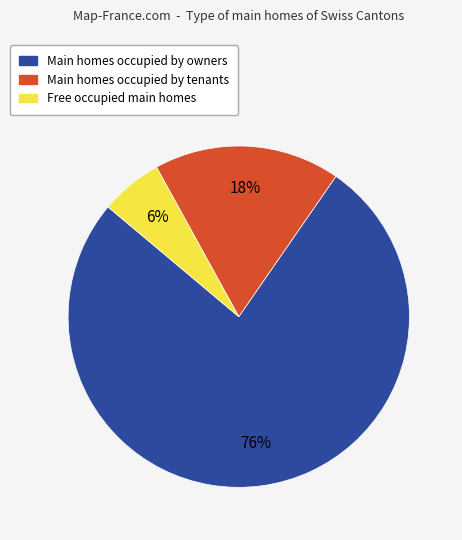

Is there a majority slice in this chart?

Yes